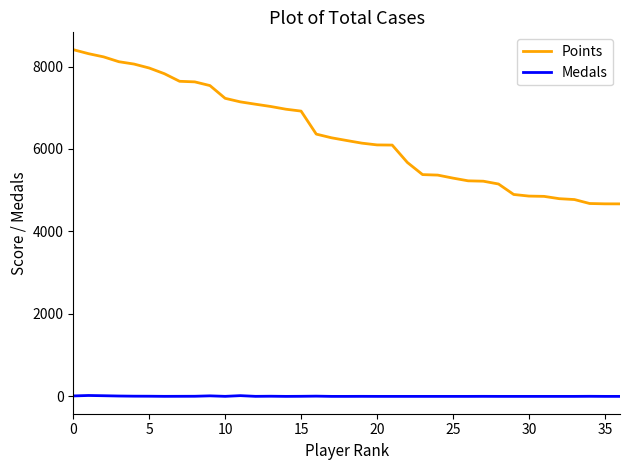

Which series has the largest total across all categories?

Points